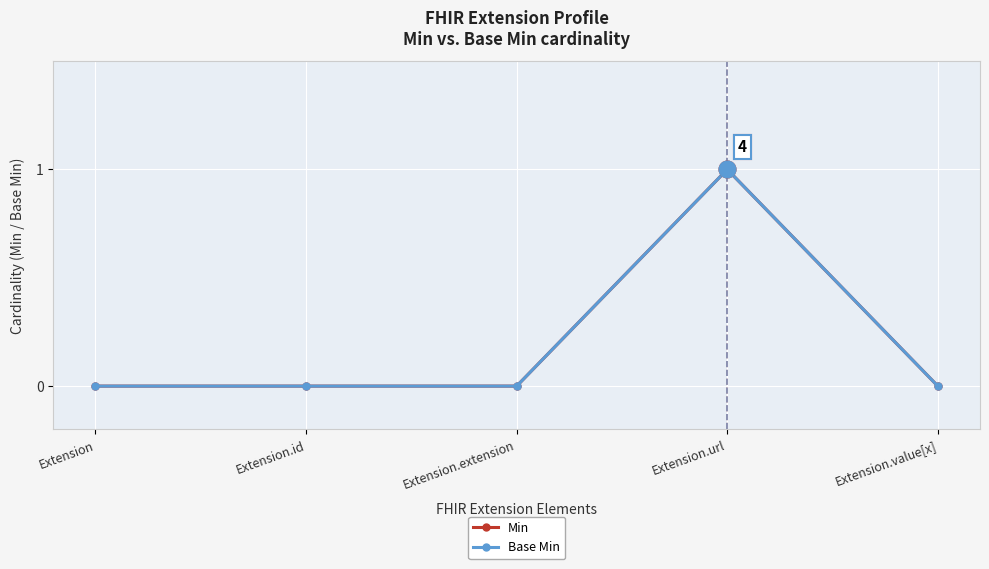

Between Extension.extension and Extension.value[x], which series saw the biggest shift?

Min